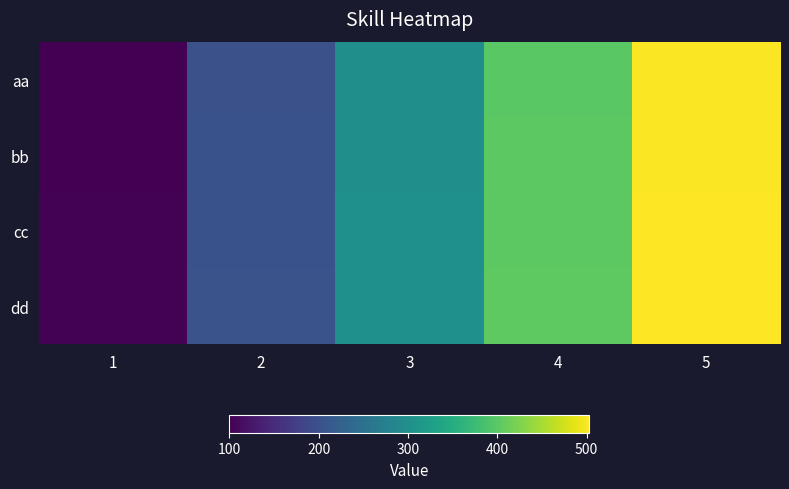

What is the total value across all series at 5?

2006